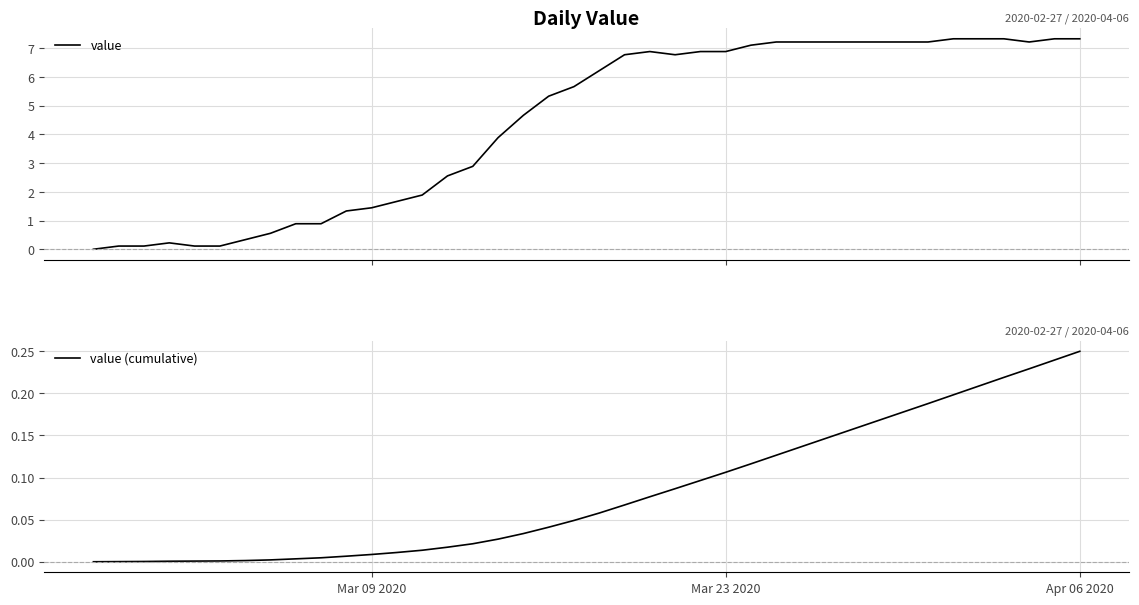

What is the maximum value for value?

7.3